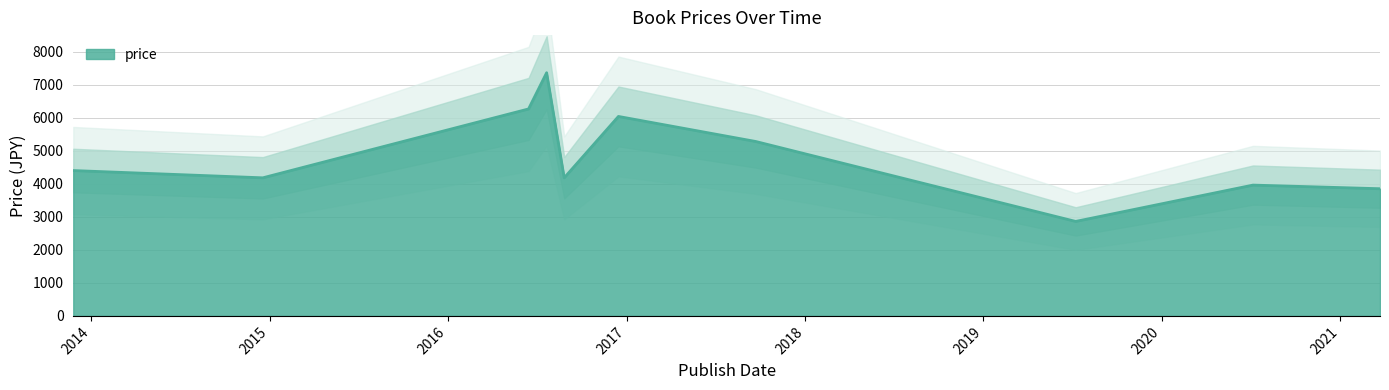

Reading left to right, transcribe all the data shown in this chart.

2013-11-25=4400	2014-12-18=4180	2016-06-14=6265	2016-07-21=7361	2016-08-26=4180	2016-12-15=6038	2017-09-22=5280	2019-07-09=2860	2020-07-06=3960	2021-03-23=3850